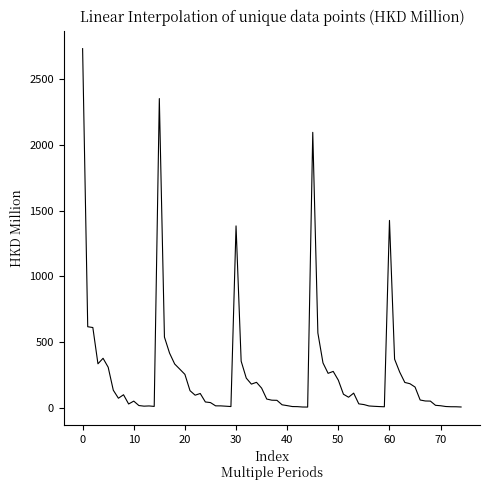

What is the difference between the maximum and minimum values?

2726.6